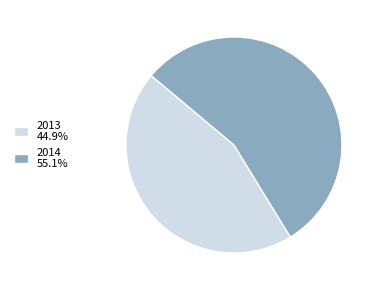

Count the number of slices in the pie.

2